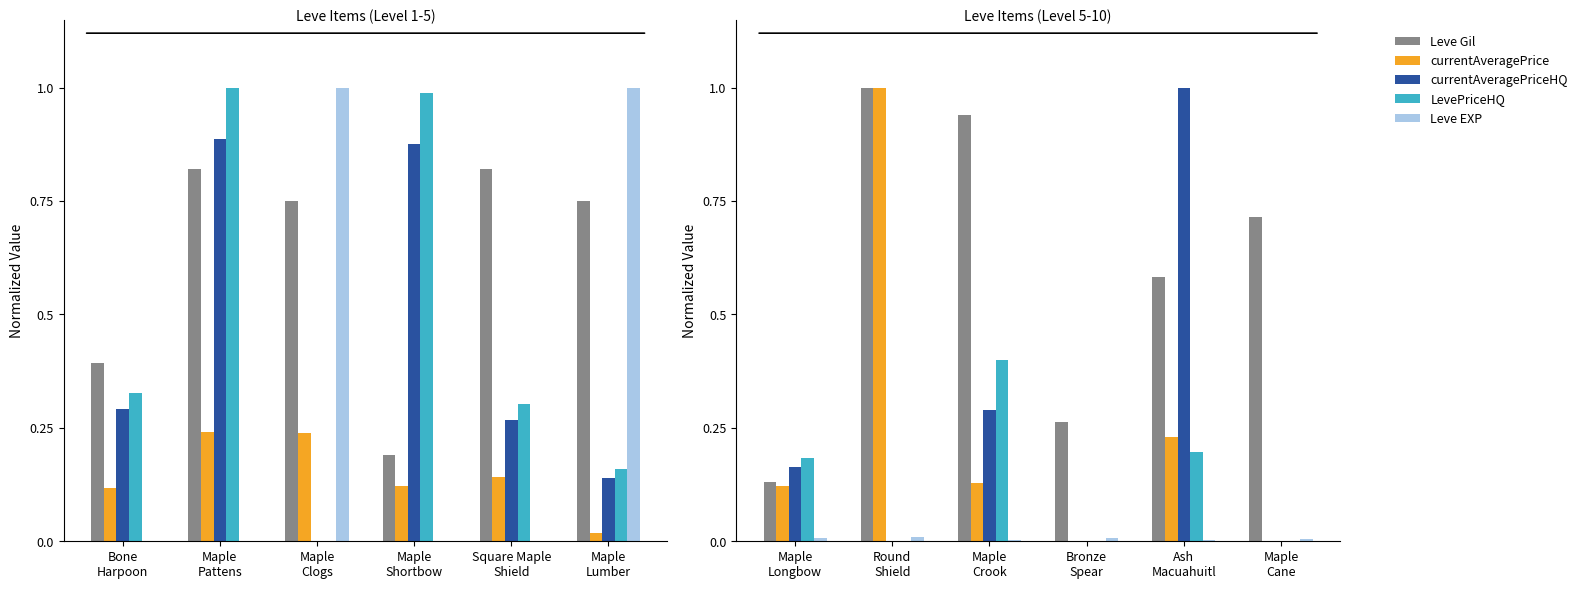

Which series has the widest spread of values?

currentAveragePrice